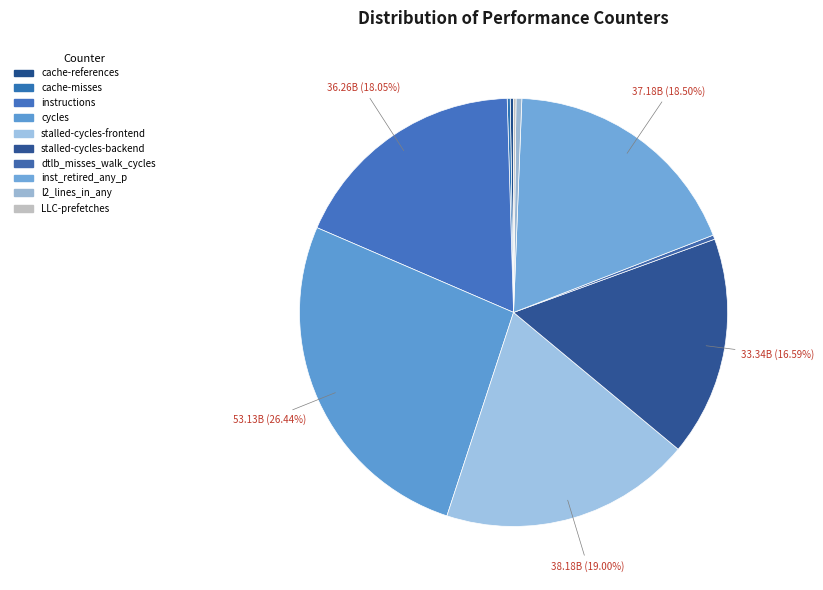

Rank the categories by value from highest to lowest.

cycles, stalled-cycles-frontend, inst_retired_any_p, instructions, stalled-cycles-backend, l2_lines_in_any, dtlb_misses_walk_cycles, cache-references, cache-misses, LLC-prefetches